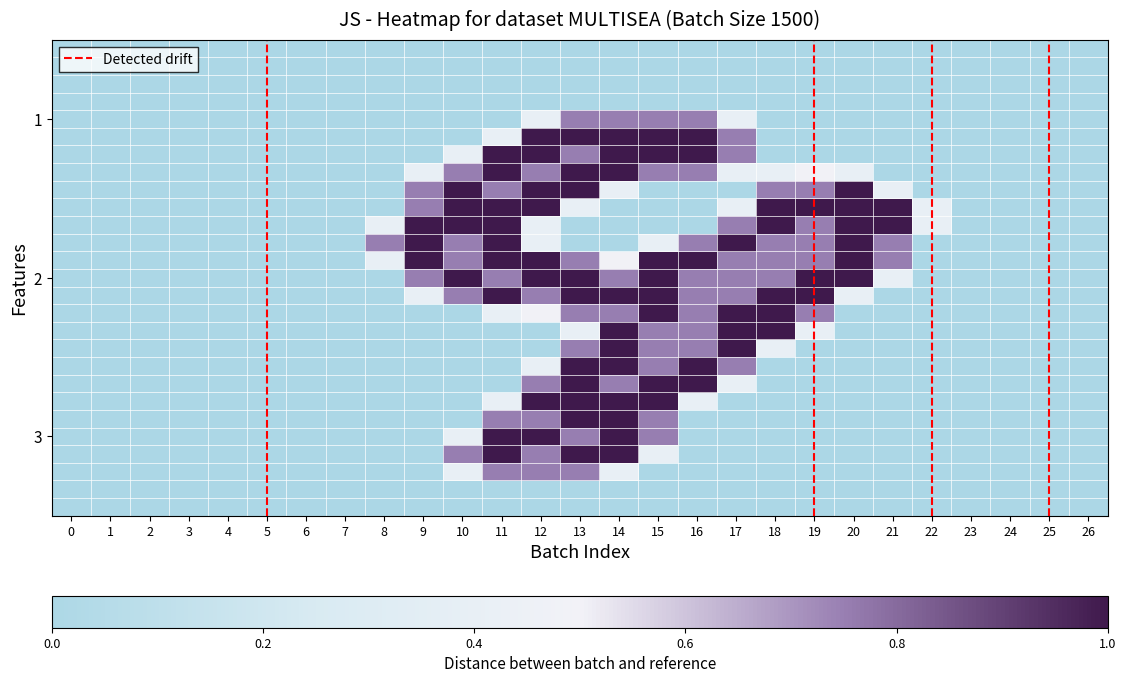

How many categories are shown in the chart?

27